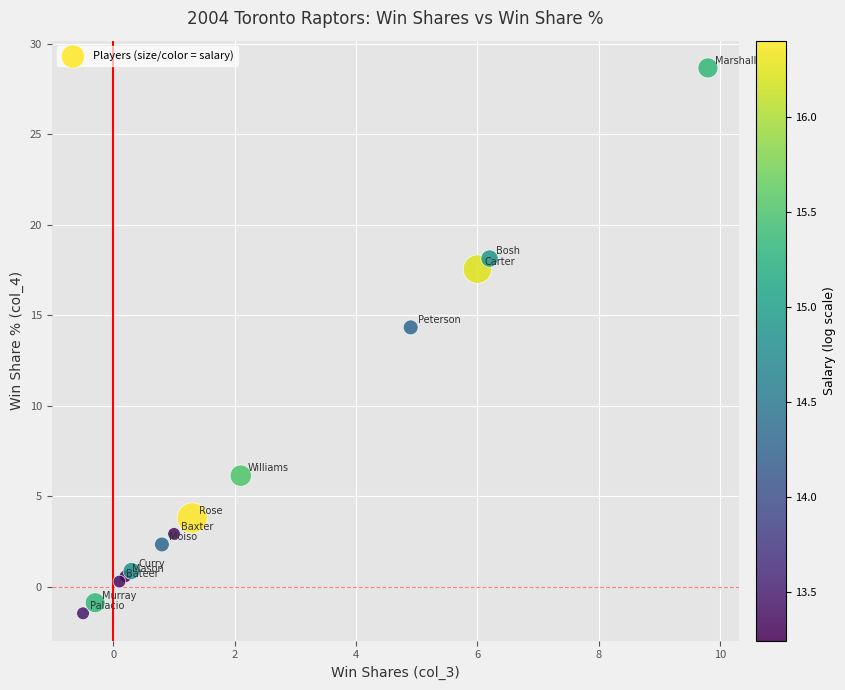

What Y value in the scatter plot is closest to 13?

14.3